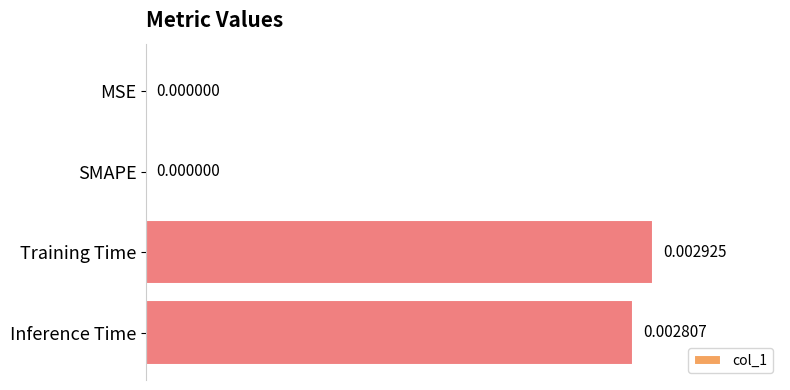

Which label corresponds to the largest value in the chart?

Training Time